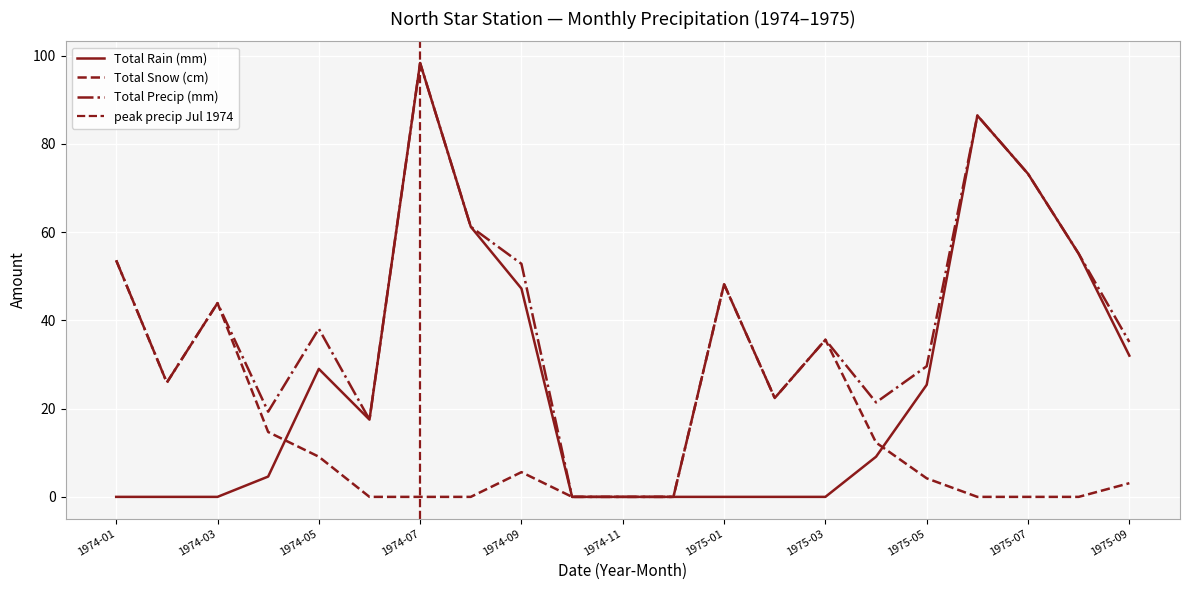

Which series has the widest spread of values?

Total Rain (mm)